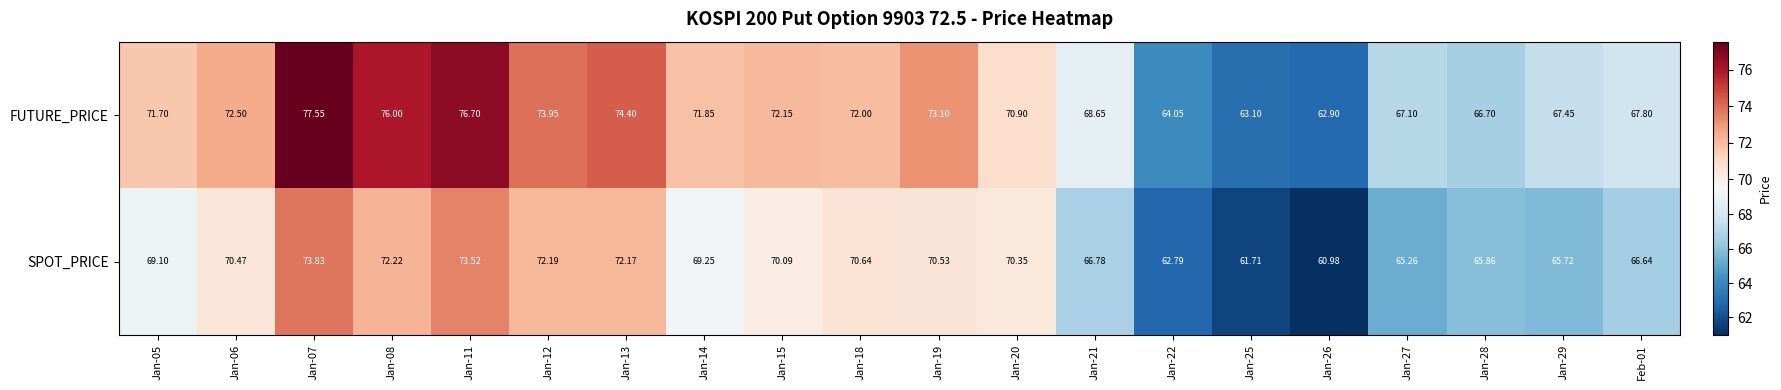

Which series has the largest range (max minus min)?

FUTURE_PRICE